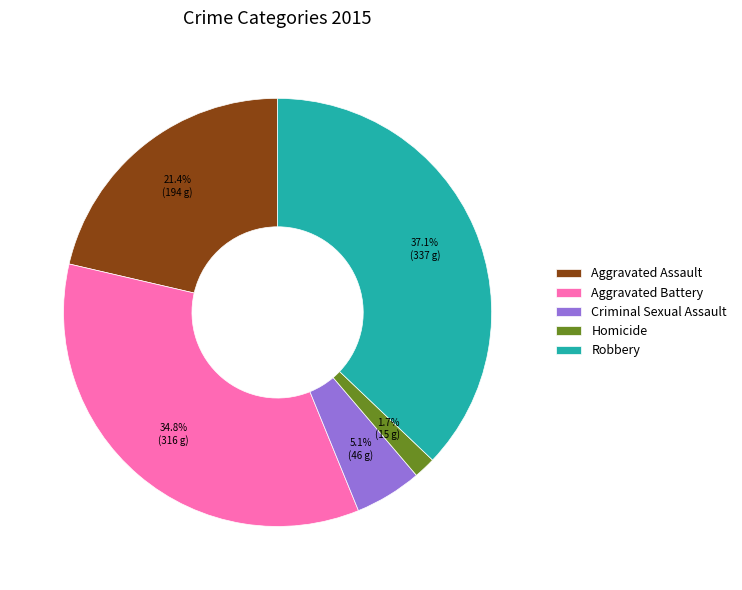

Which slice is the largest?

Robbery